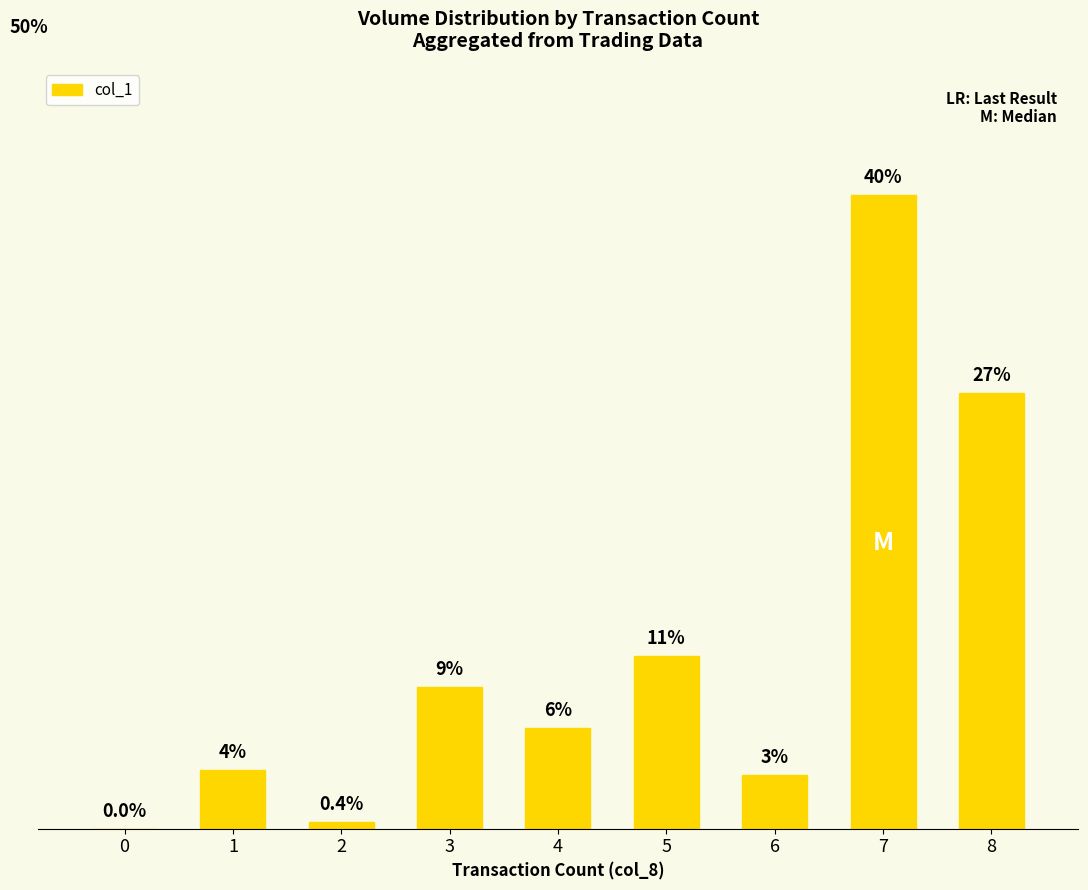

True or false: the data shows 27.2 at 8.

True